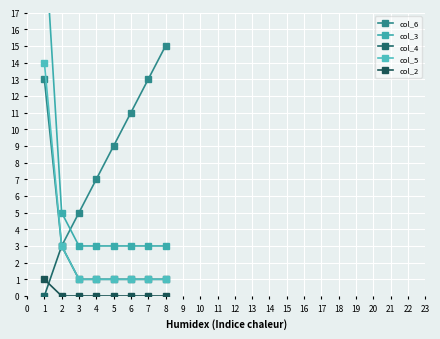

Which series has the largest total across all categories?

col_6